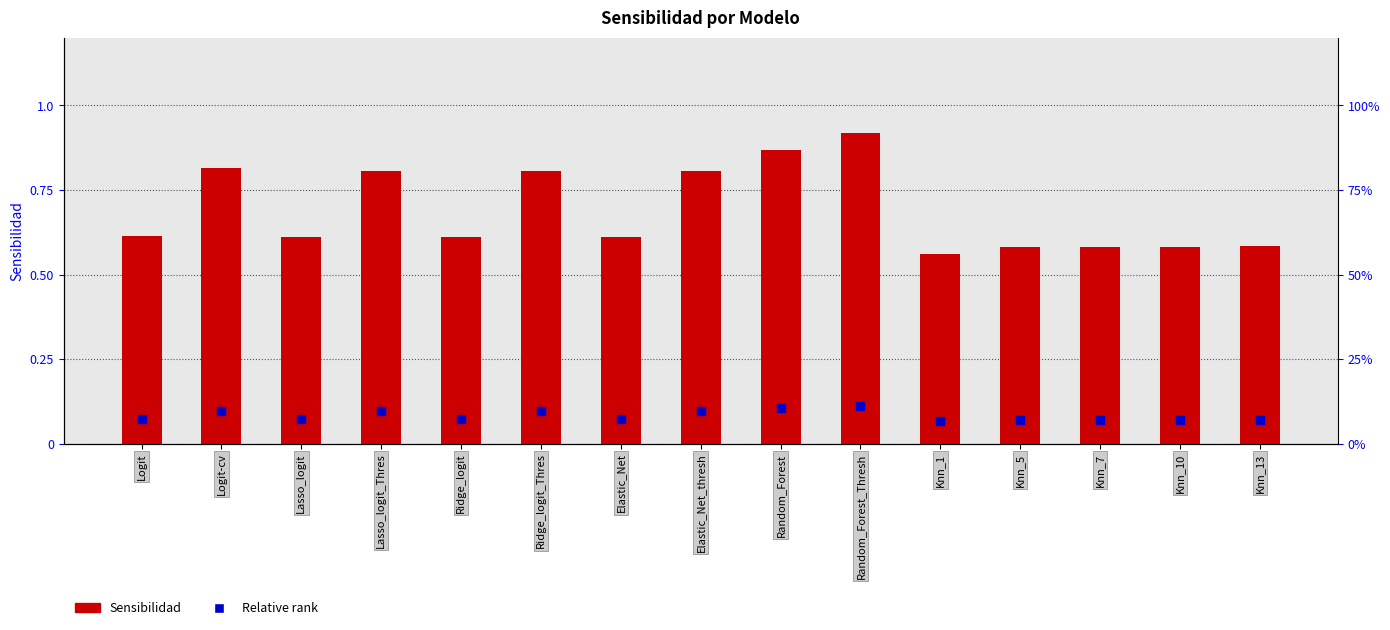

Which series contains the lowest Y value?

Relative rank